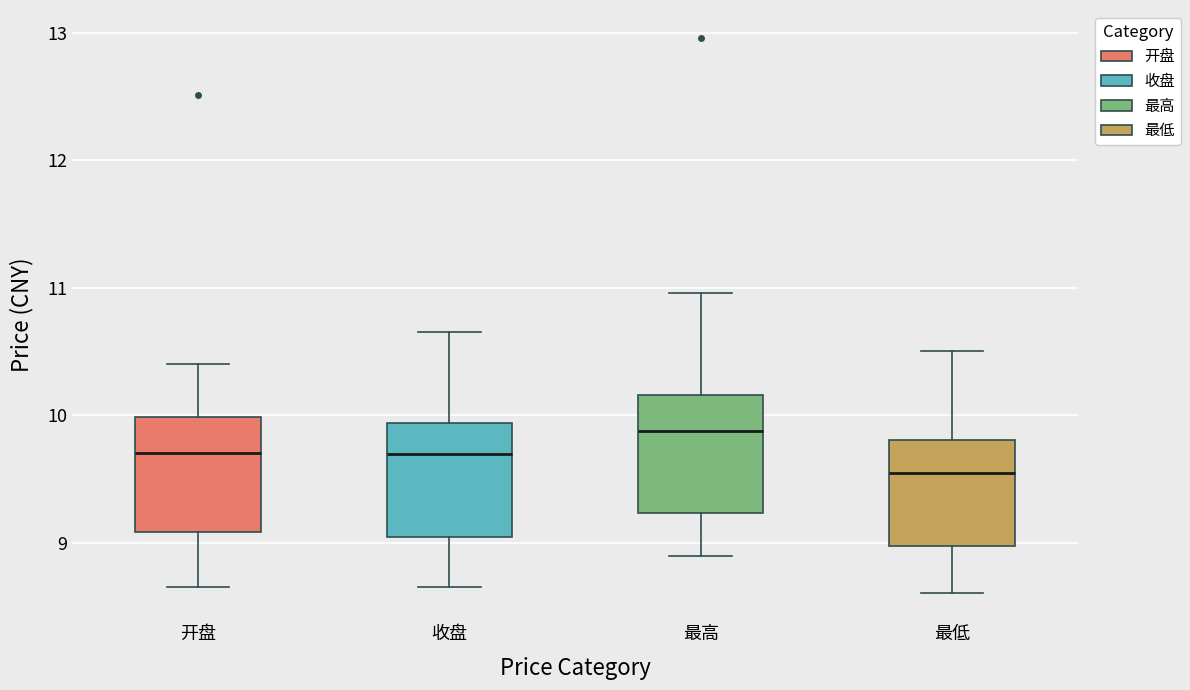

Reading left to right, transcribe this box plot: for each box, give where its median line is, the range the box spans, and where its two whiskers end, as read against the y-axis. The values are not printed on the chart, so give them approximately, as read against the axis.

开盘: median 9.7, box 9.1 to 10.0, whiskers 8.7 to 10.4
收盘: median 9.7, box 9.0 to 9.9, whiskers 8.7 to 10.7
最高: median 9.9, box 9.2 to 10.2, whiskers 8.9 to 11.0
最低: median 9.6, box 9.0 to 9.8, whiskers 8.6 to 10.5